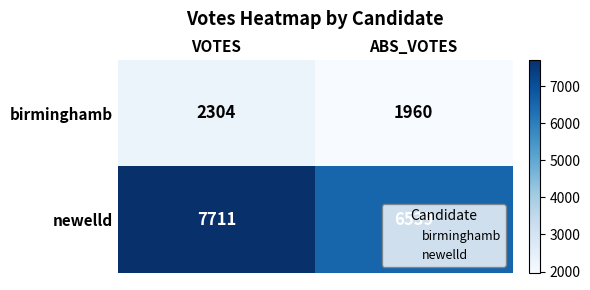

True or false: birminghamb has a value of 1960 at ABS_VOTES.

True